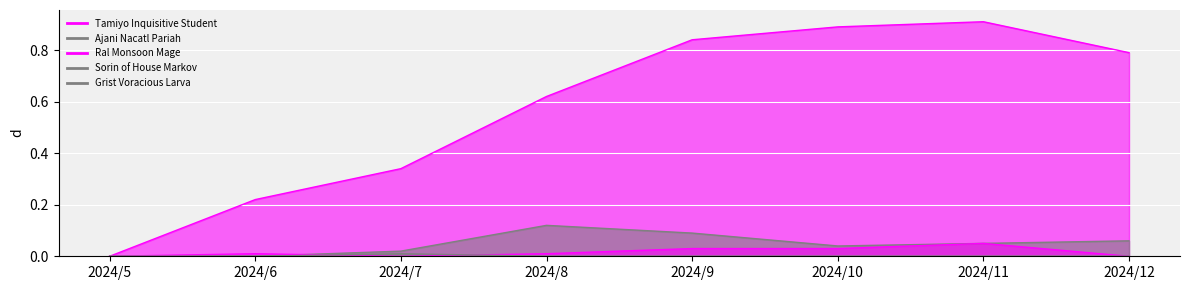

Where is Tamiyo Inquisitive Student nearest to the value 0?

2024/5